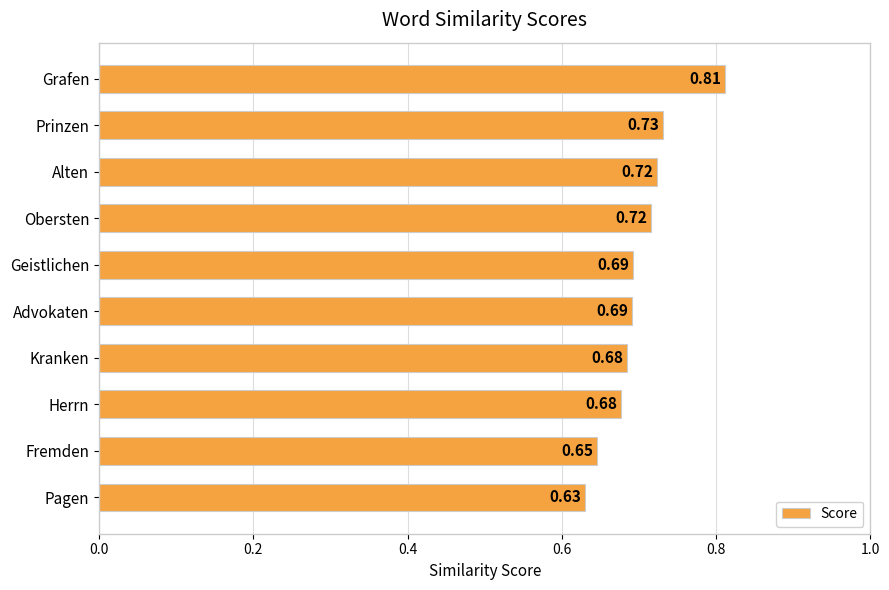

How many bars are there in total?

10